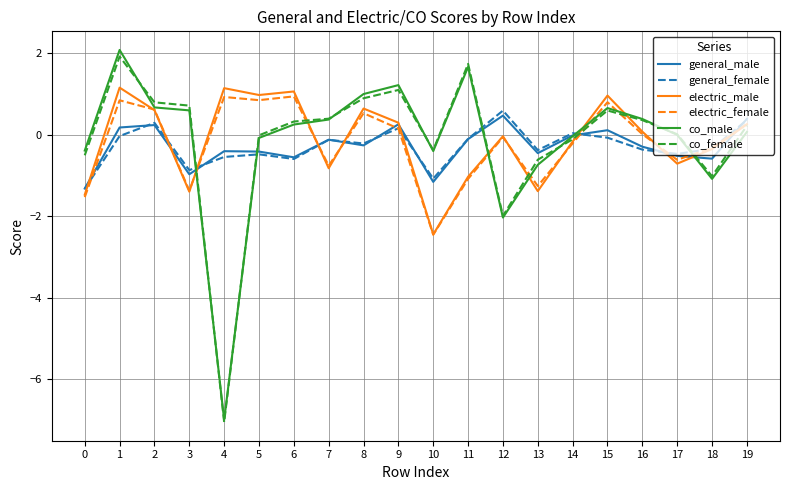

Is this an area chart (filled region under the line)?

No